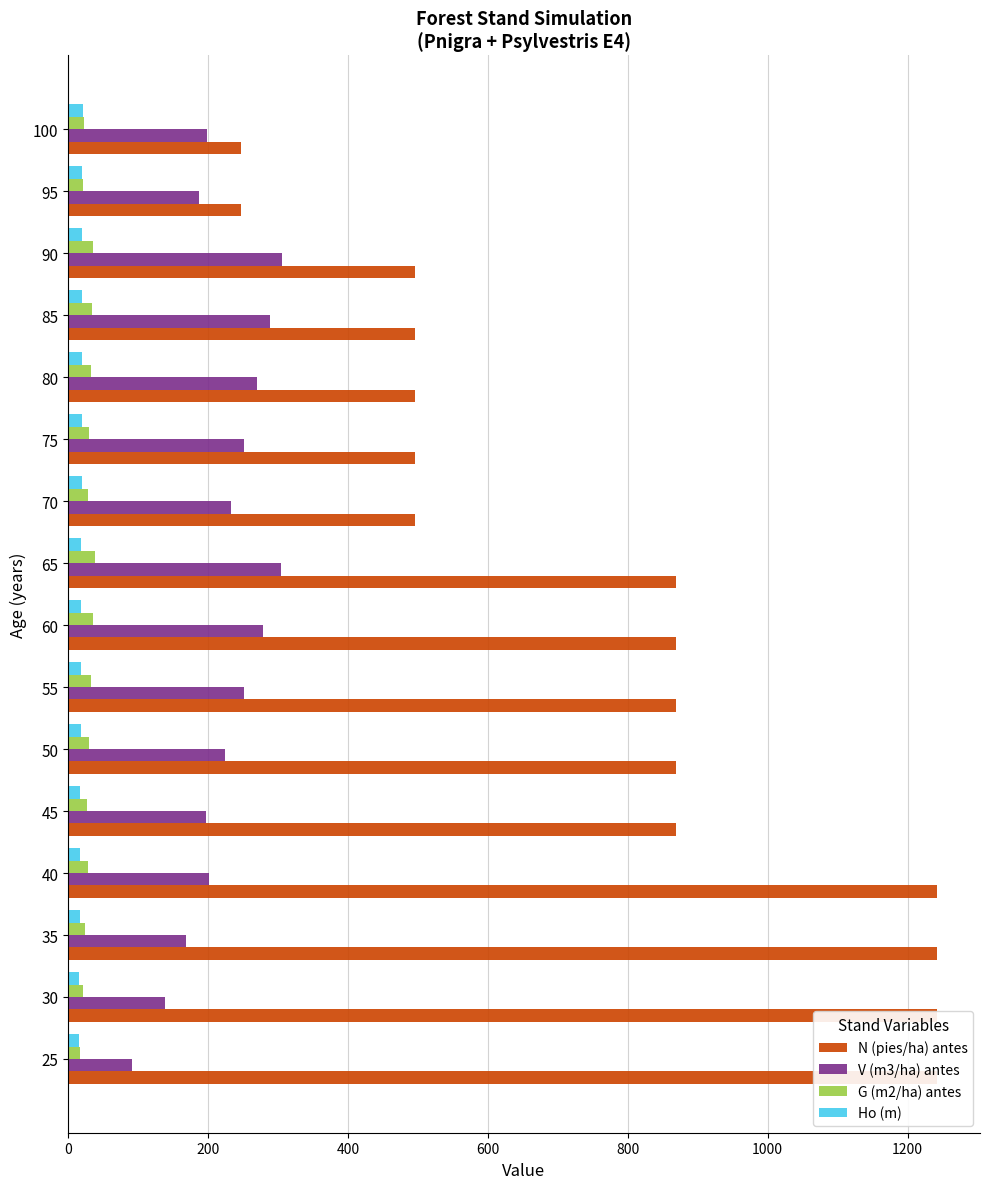

How many groups of bars are there?

16